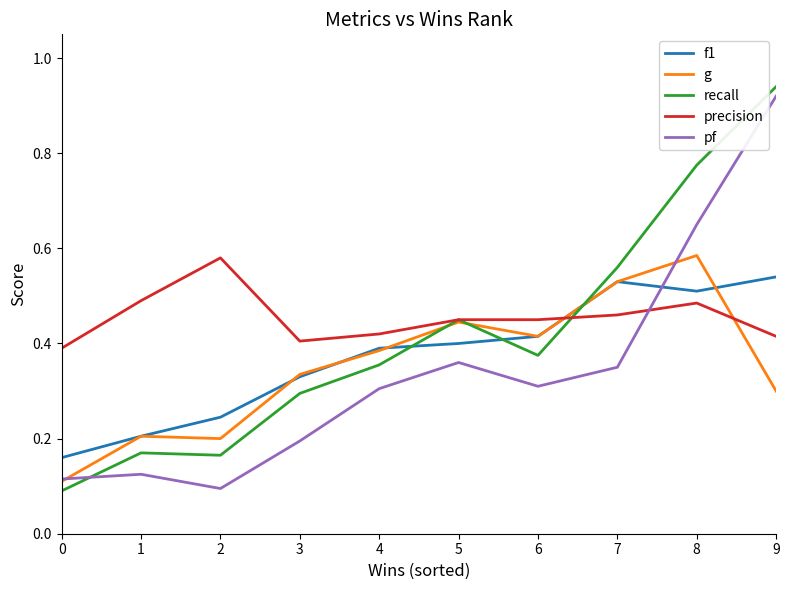

What is the total value across all series at 8?

3.0